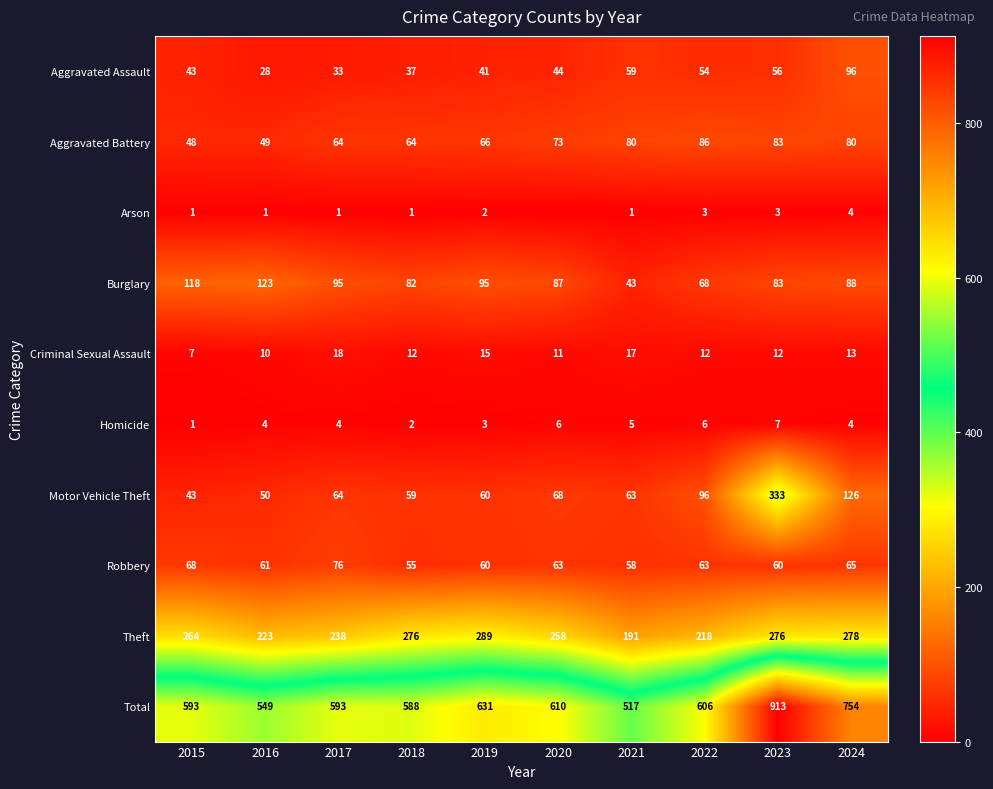

How many values in the Burglary series are below 88?

5